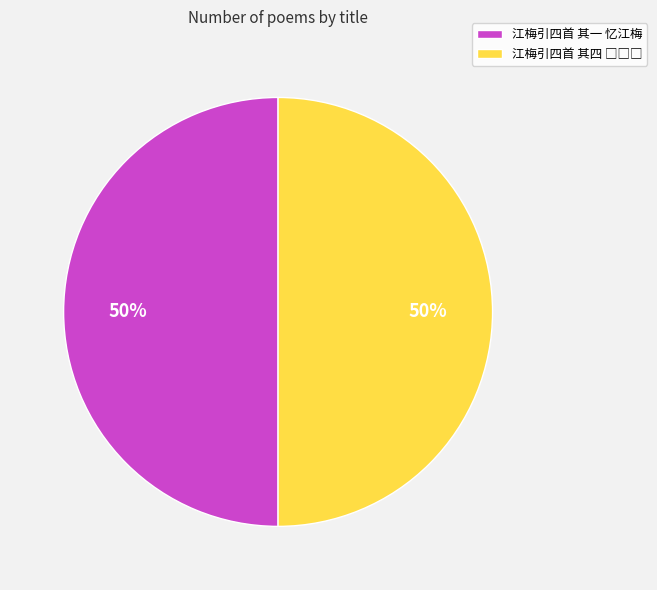

What percentage is the 江梅引四首 其一 忆江梅 slice, to the nearest percent?

50%